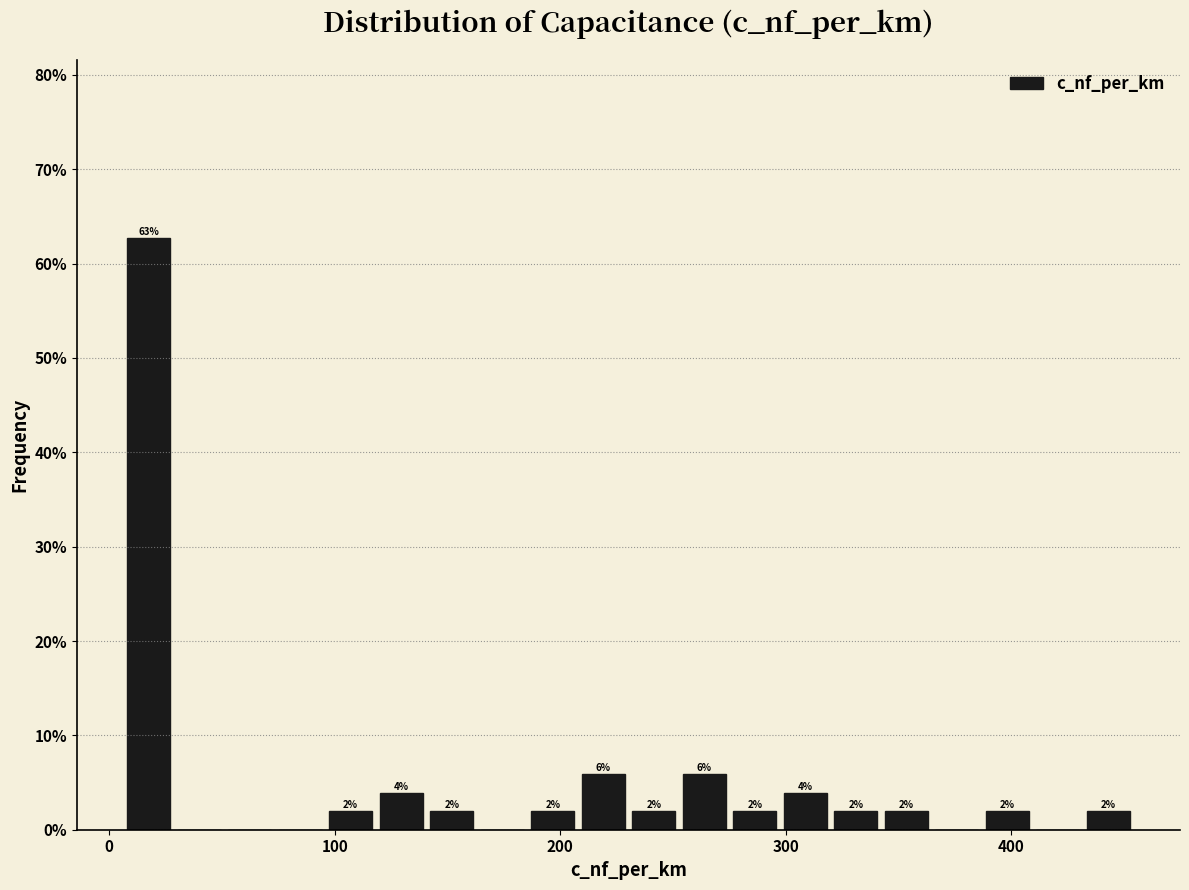

Around what value on the x-axis is the tallest bar? Give the approximate position of its centre, as read against the axis.

20